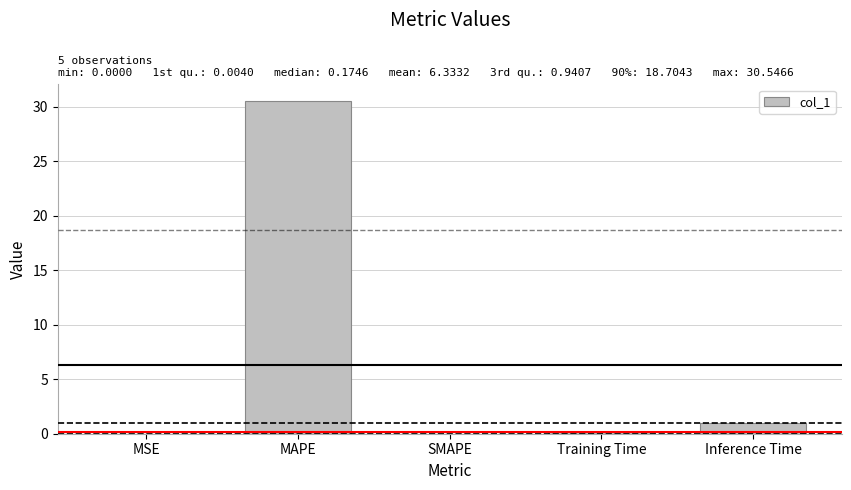

True or false: the data shows 17.4 at MAPE.

False